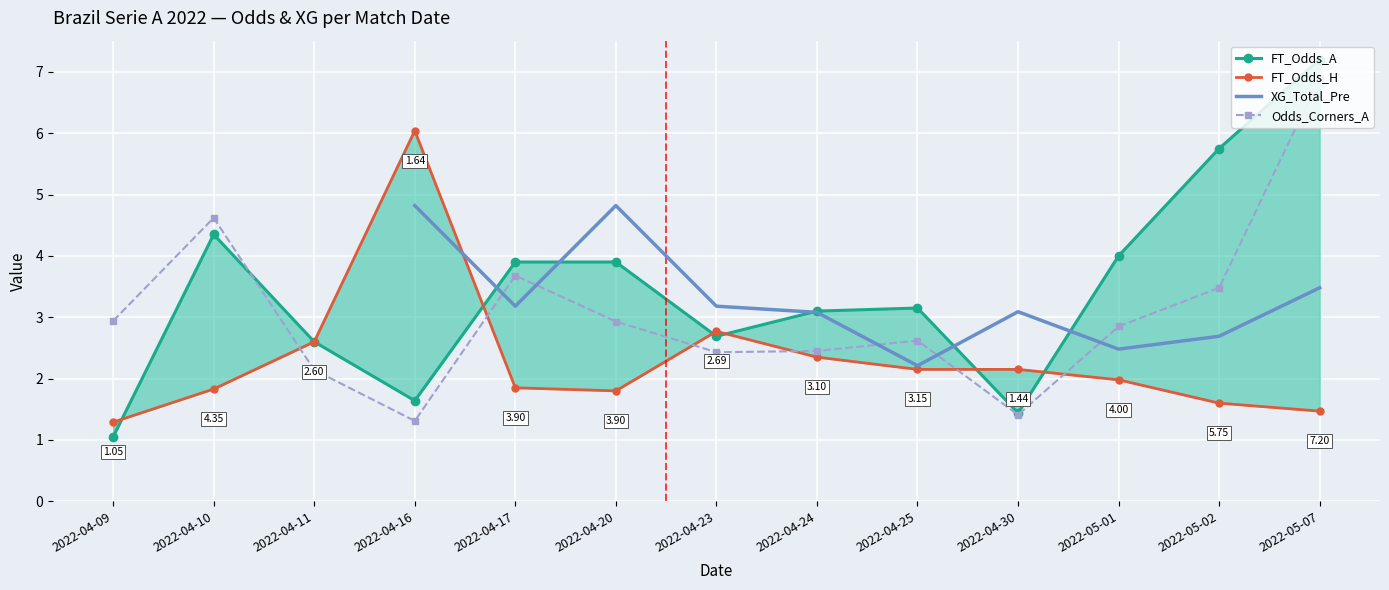

Which category has the highest value in the Odds_Corners_A series?

2022-05-07